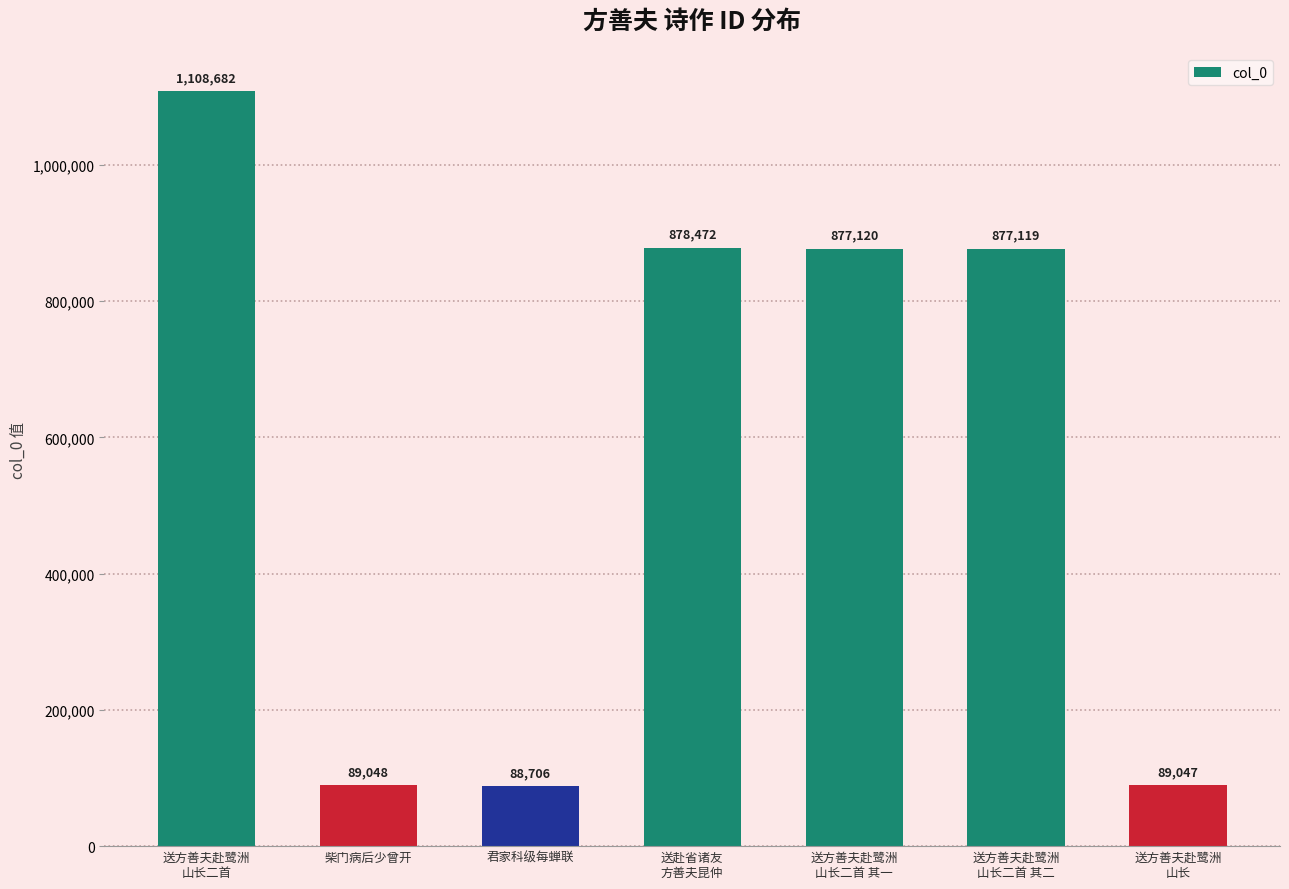

Reading left to right, extract all data points from this chart.

1108682	89048	88706	878472	877120	877119	89047